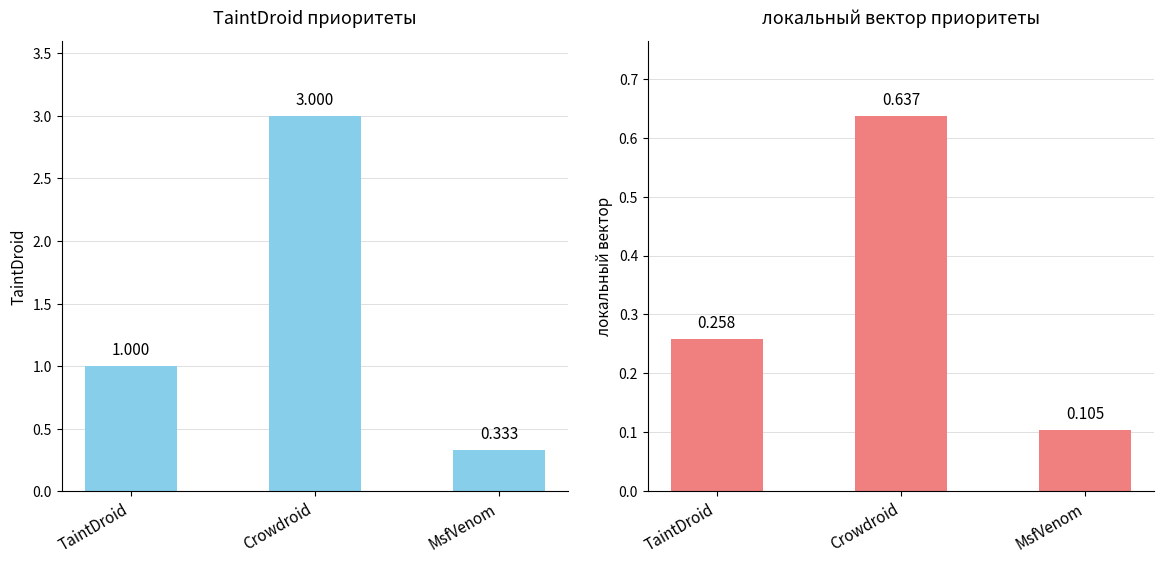

What is the difference between the maximum and minimum values in the TaintDroid series?

2.7